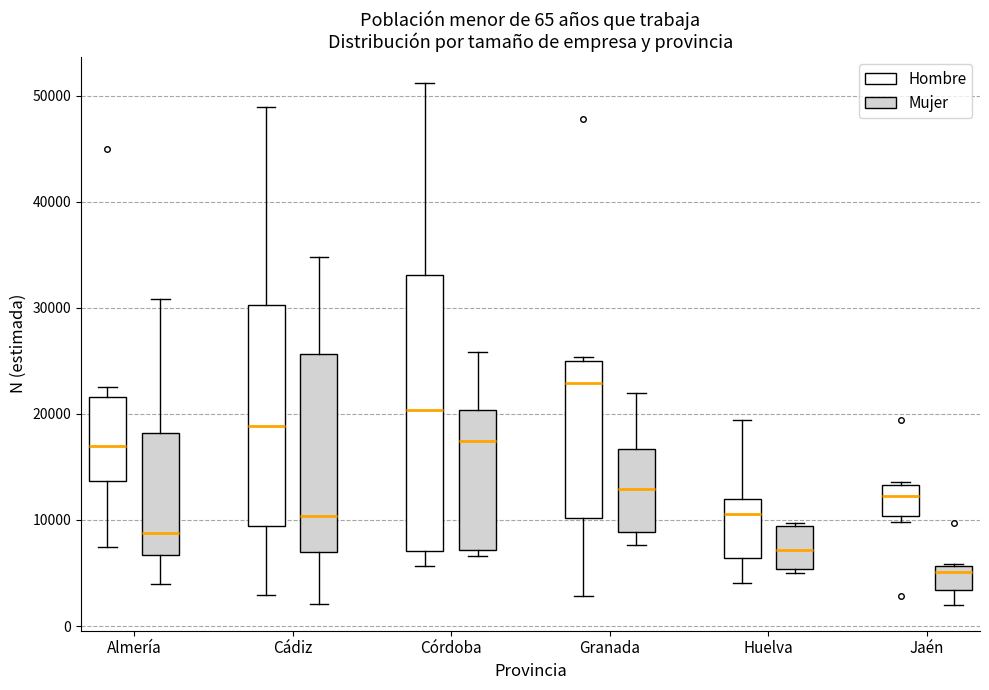

Comparing the boxes themselves (not the whiskers), which one is the tallest?

Córdoba (Hombre)